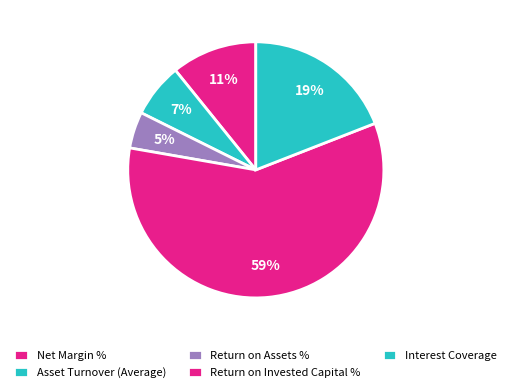

Is the sum of Return on Invested Capital % and Net Margin % greater than half?

Yes